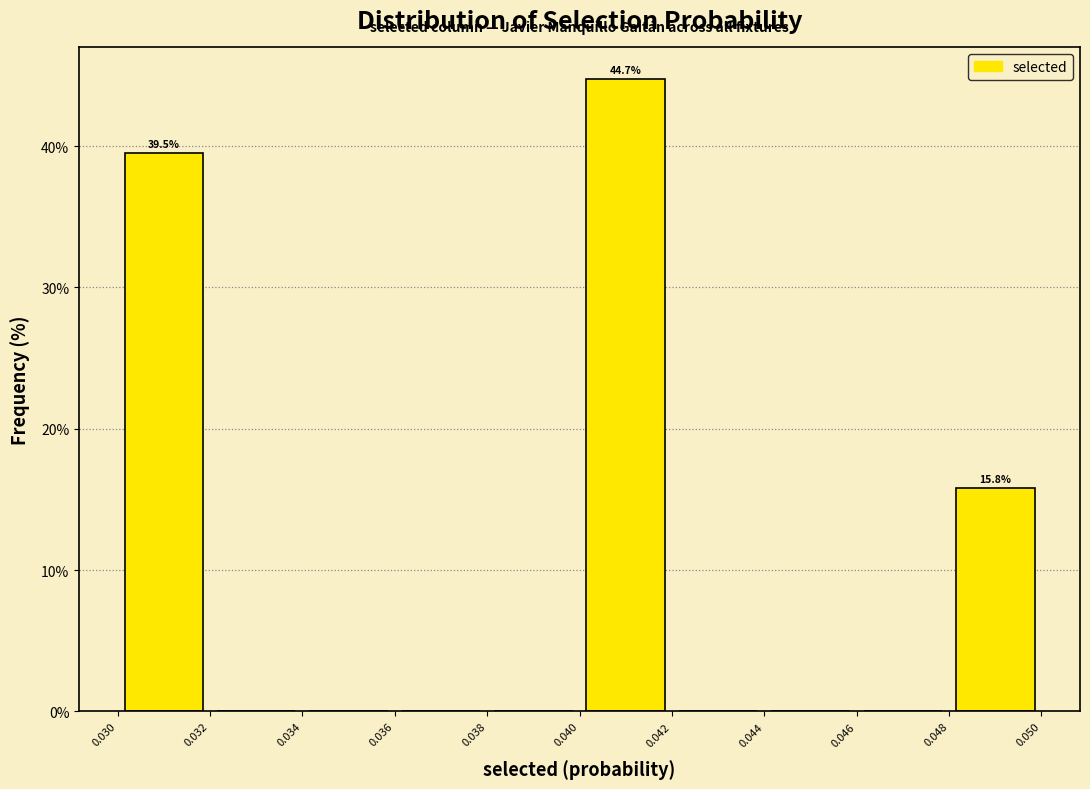

Over which range of the x-axis is the bar tallest?

0.040 to 0.042